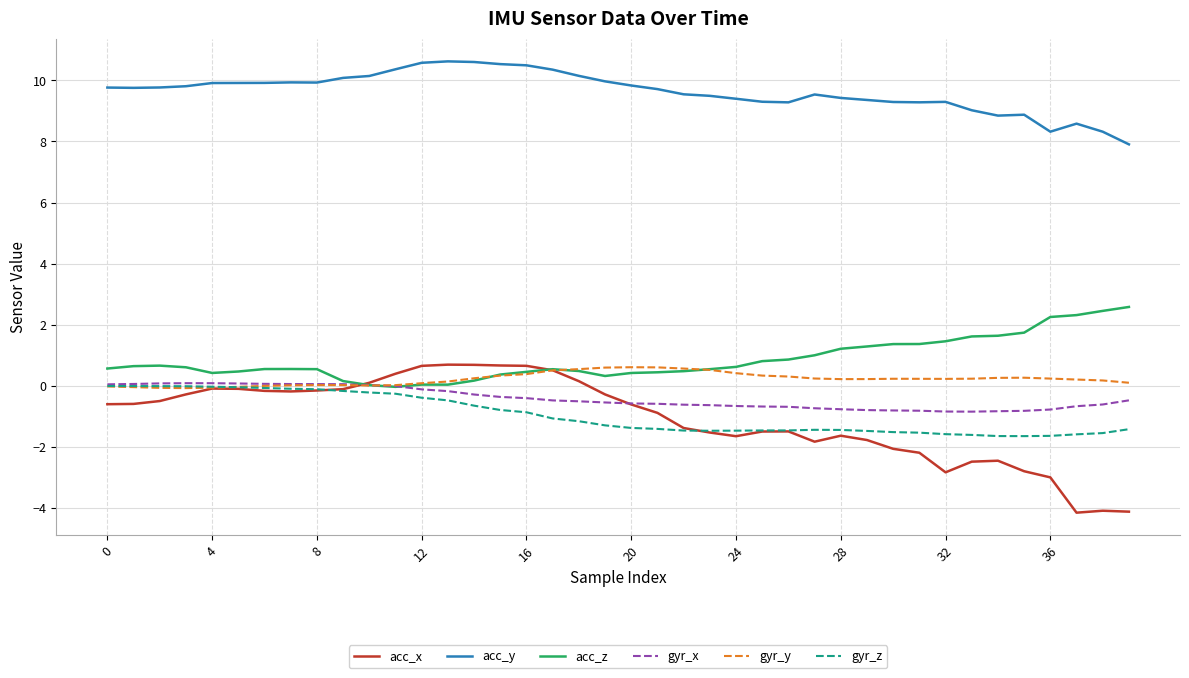

What is the minimum value shown in the chart?

-4.2